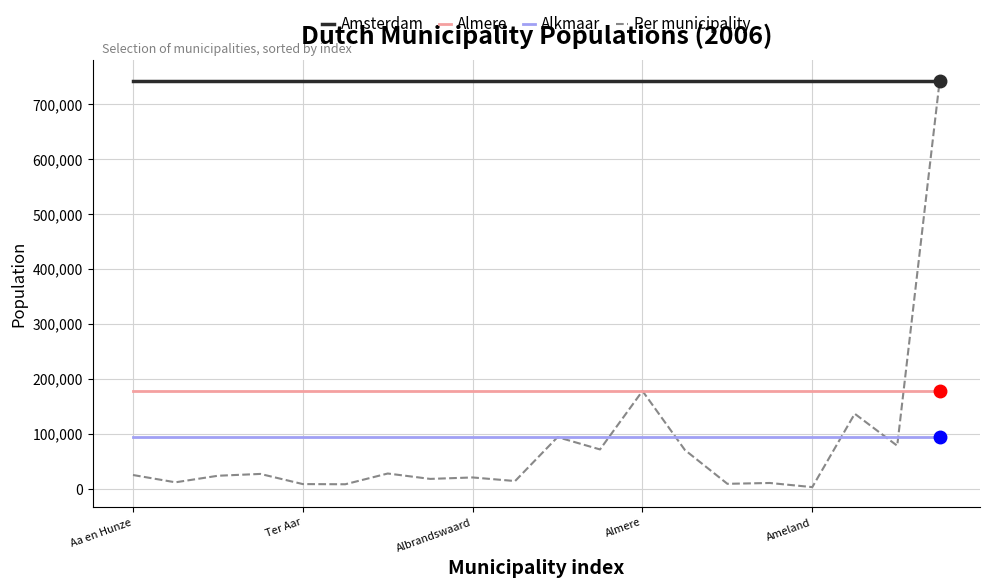

True or false: Per municipality and Alkmaar intersect in this chart.

True